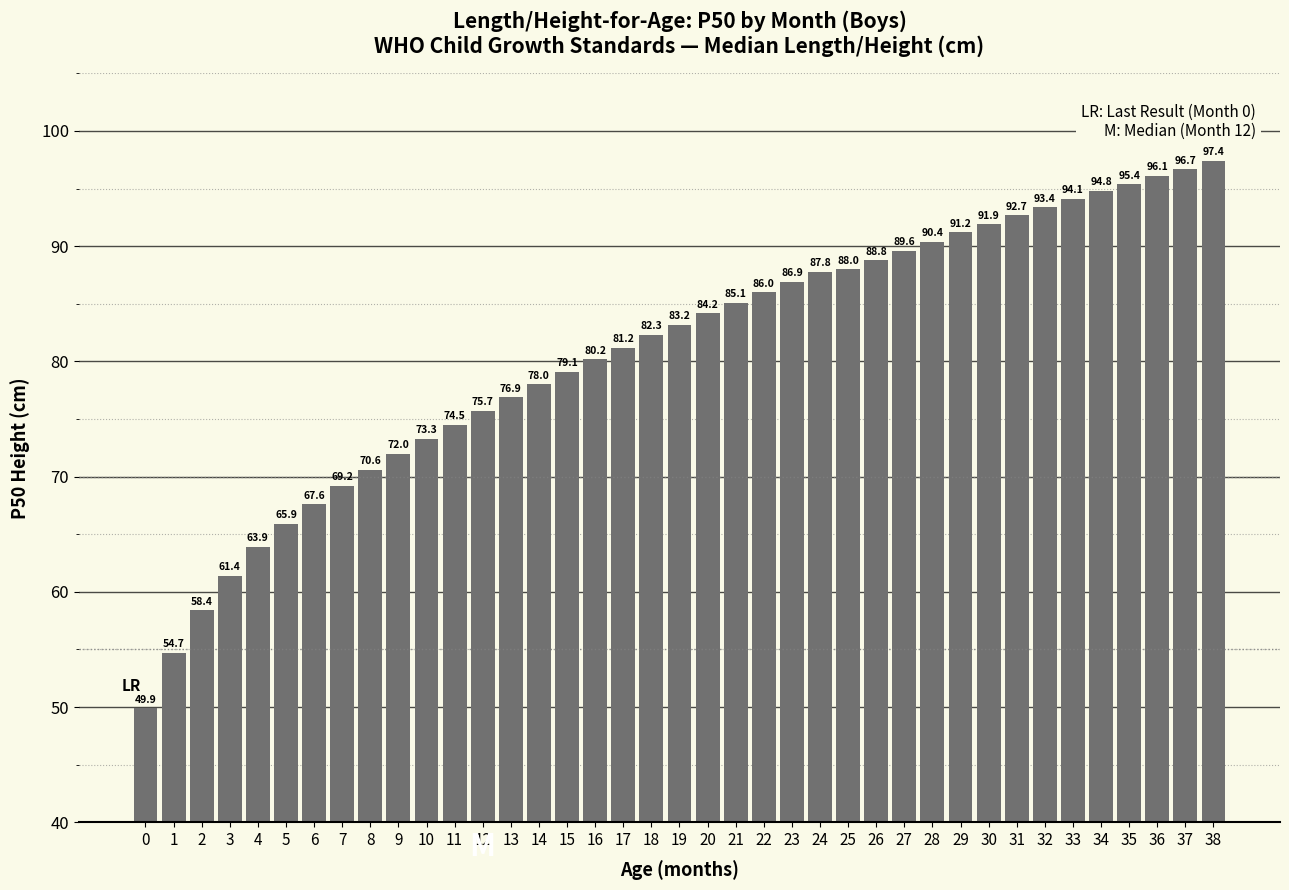

The chart shows a value of 73.3 at 10. True or false?

True